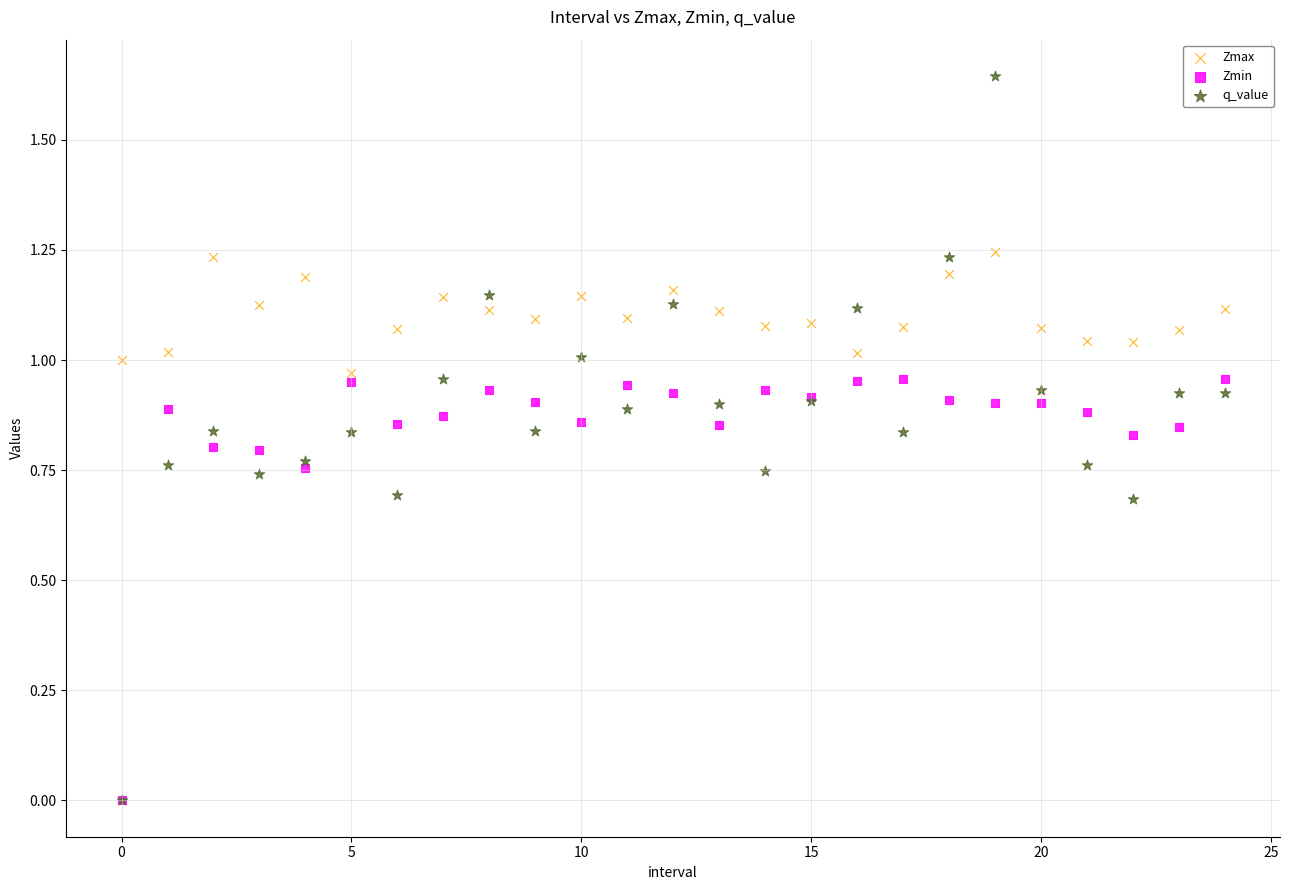

What are all the series names shown in the legend?

Zmax, Zmin, q_value